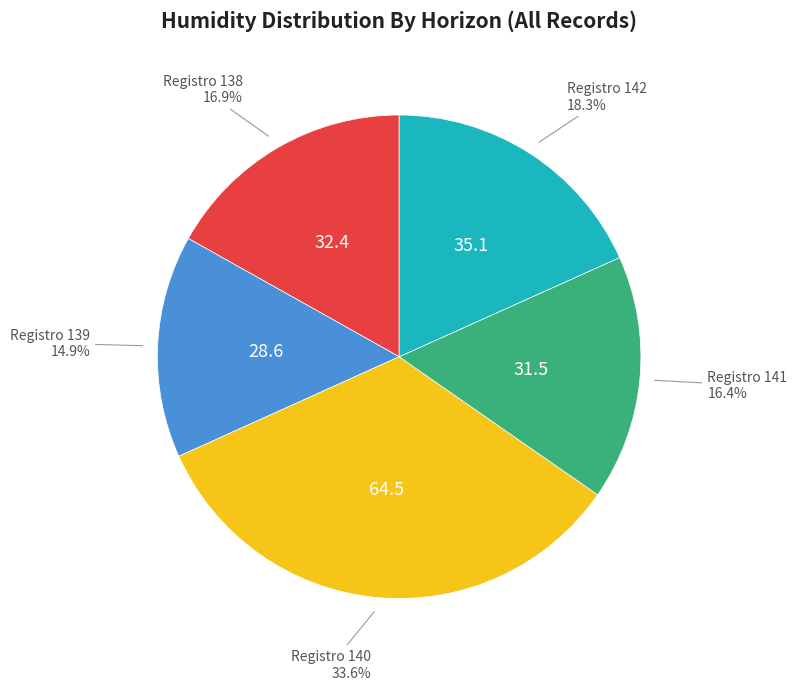

Is there any slice that represents more than half of the pie?

No